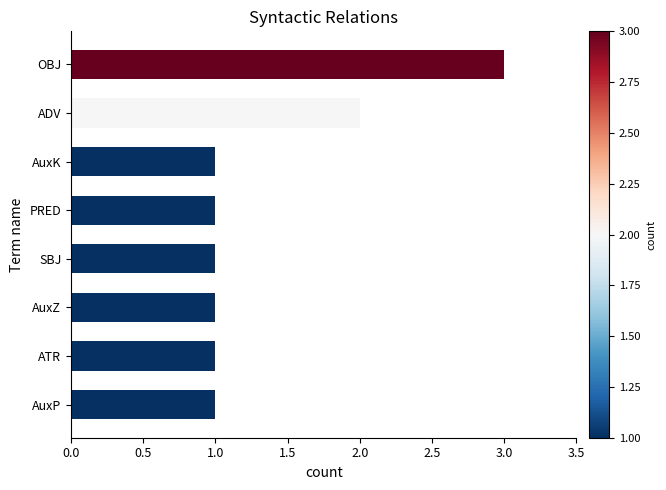

Reading bottom to top, what are all the values shown in this chart?

1	1	1	1	1	1	2	3